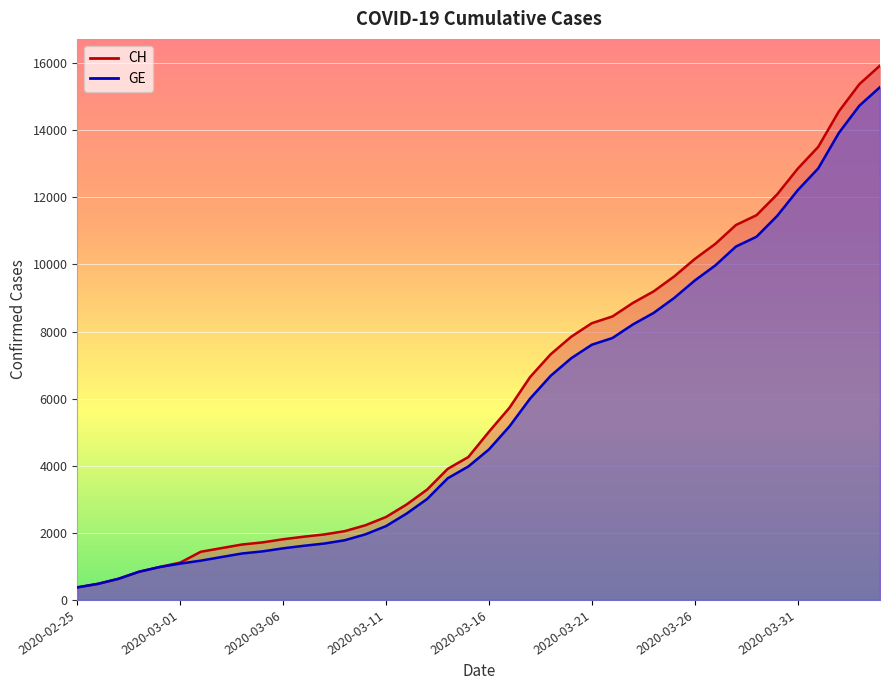

What position from the right is 2020-03-22?

14